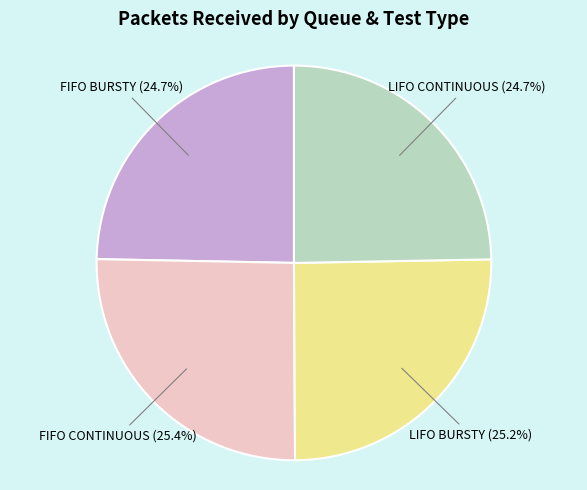

What is the total percentage of FIFO BURSTY and LIFO CONTINUOUS?

49.4%